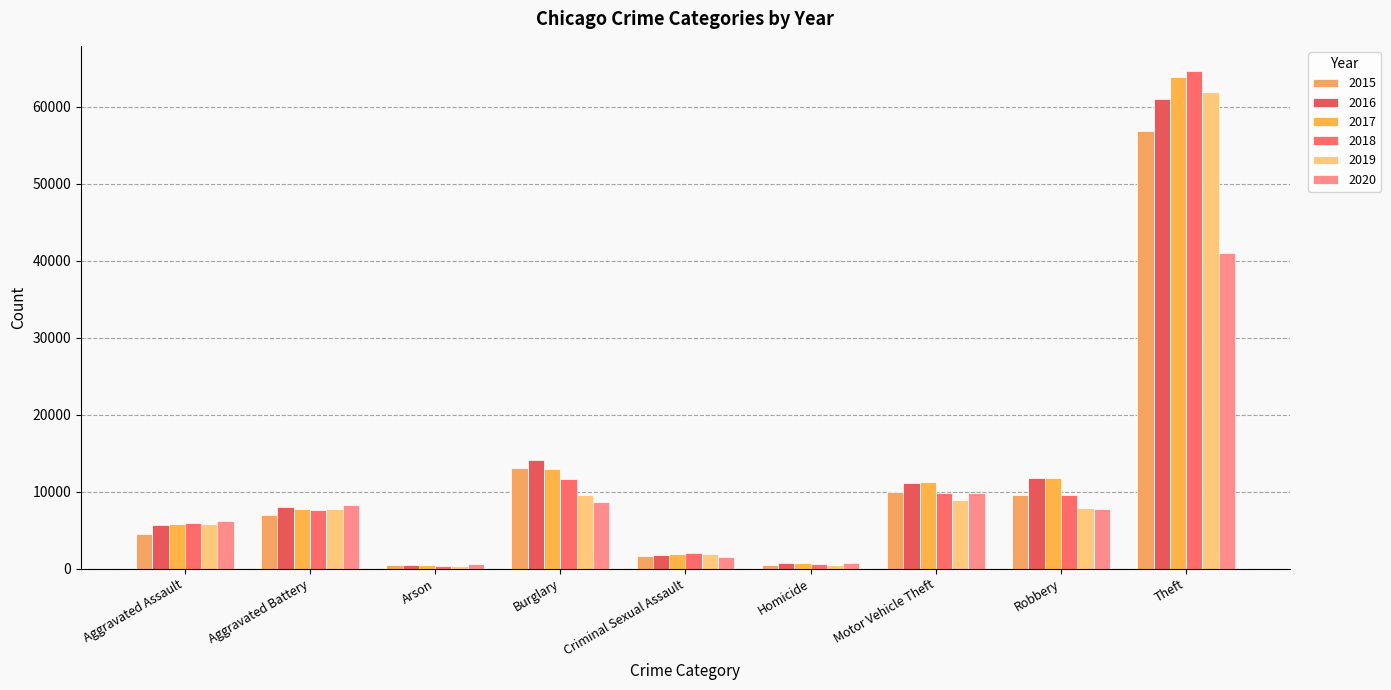

The 2019 series shows 12798 at Robbery. True or false?

False